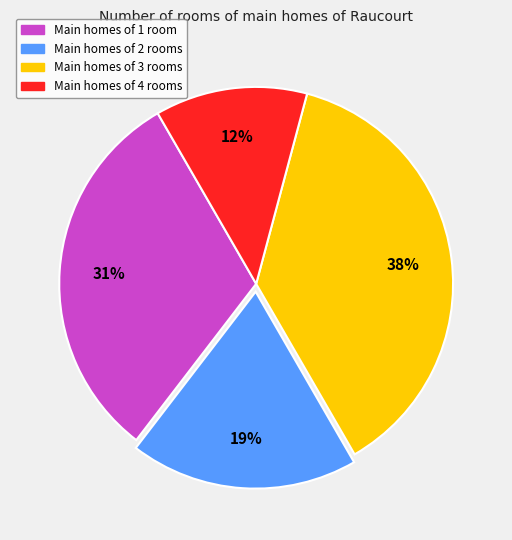

Does any single category account for the majority?

No